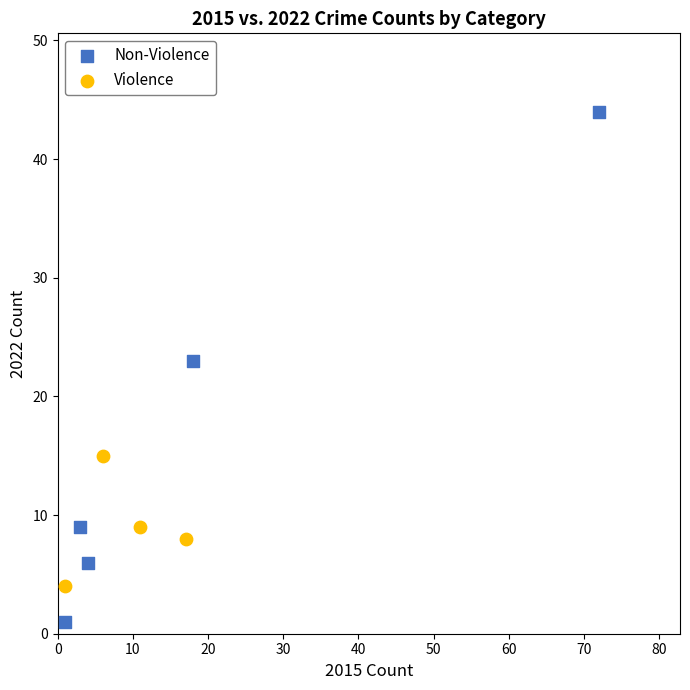

Which series contains the highest Y value?

Non-Violence